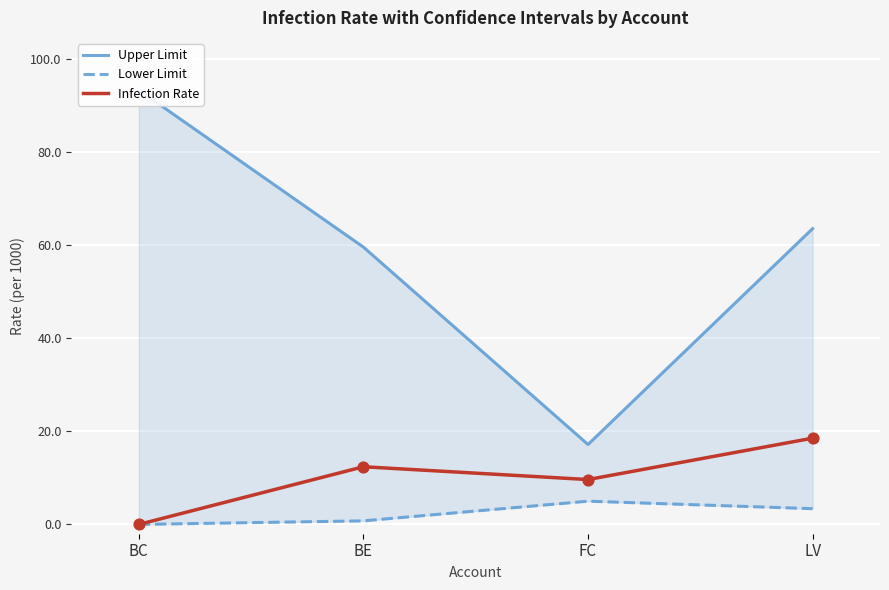

At how many categories does at least one series exceed 4?

4